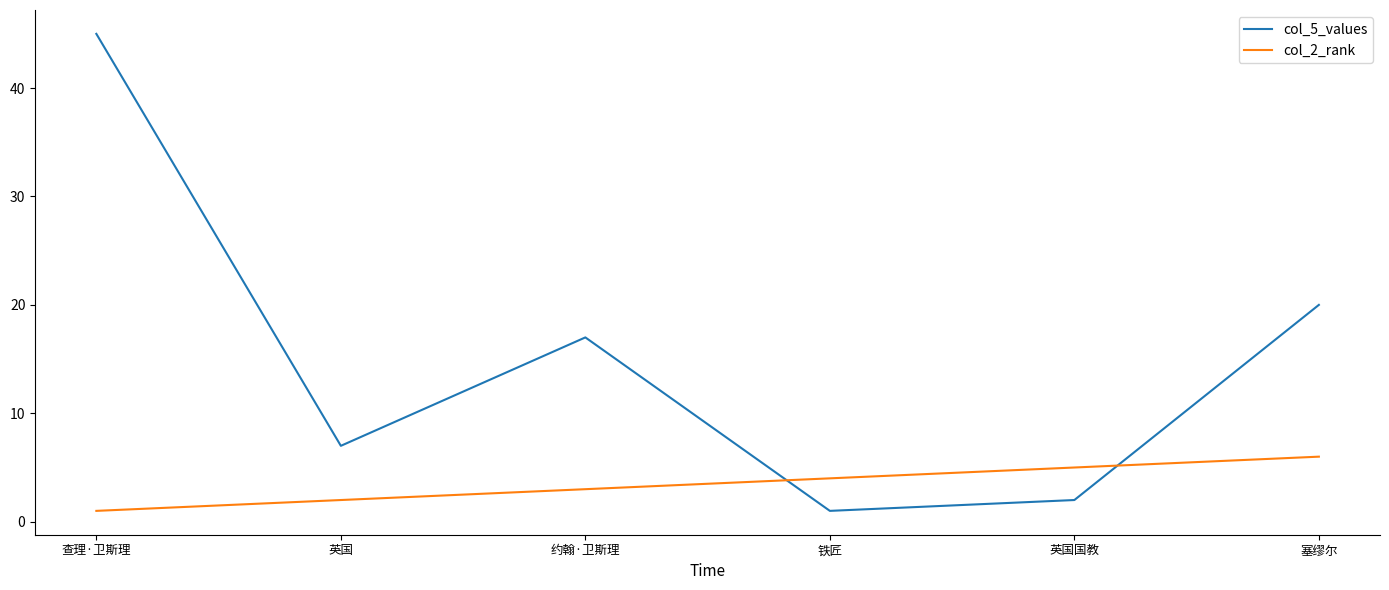

True or false: col_2_rank has more than 2 points higher than both neighbors.

False